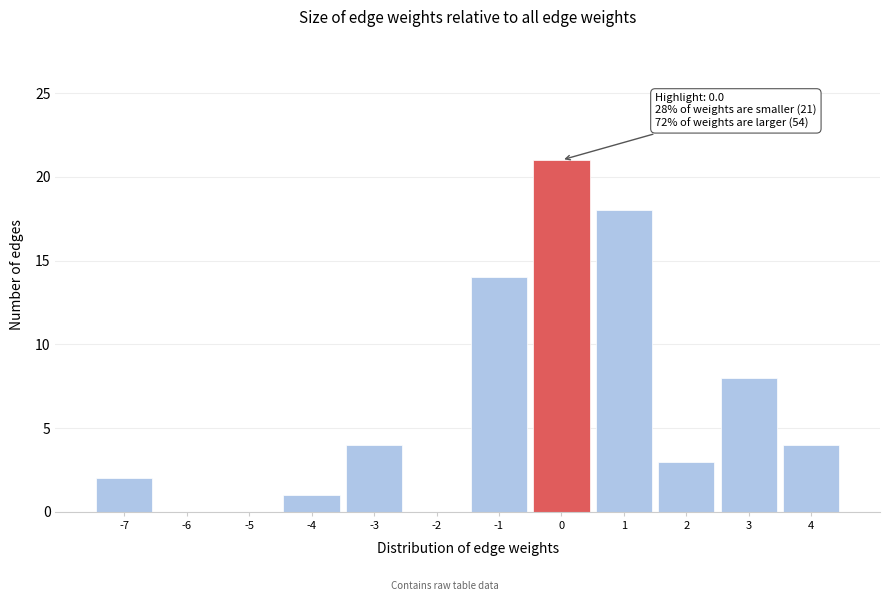

Reading right to left, what are all the values shown in this chart?

4=4	3=8	2=3	1=18	0=21	-1=14	-2=0	-3=4	-4=1	-5=0	-6=0	-7=2